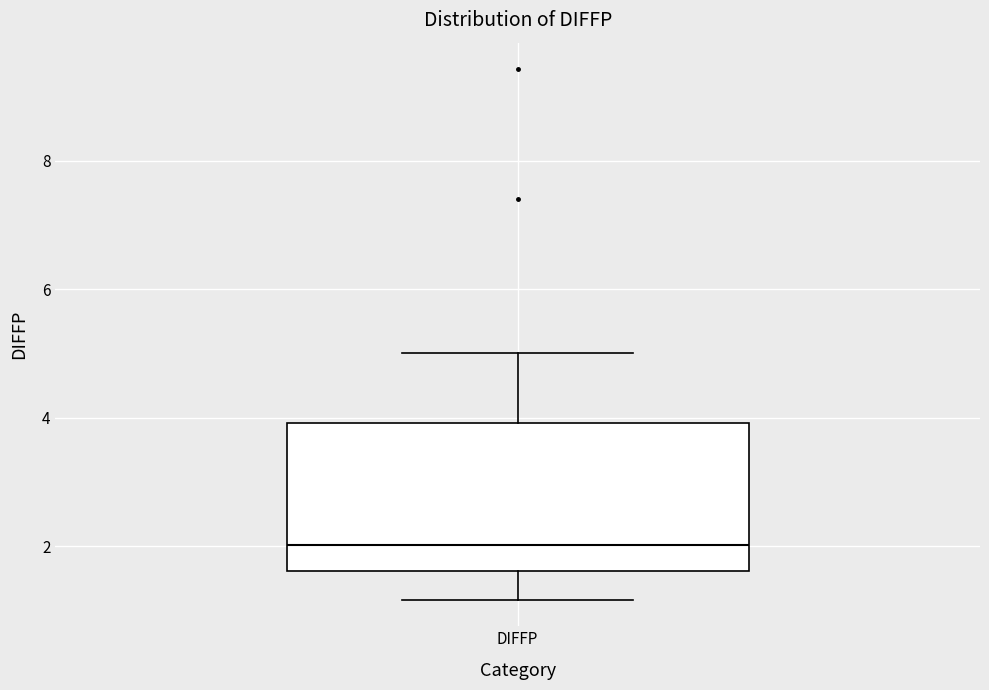

Transcribe this box plot: give where the median line is, the range the box spans, and where the two whiskers end, as read against the y-axis. The values are not printed on the chart, so give them approximately, as read against the axis.

median 2.0, box 1.6 to 4.0, whiskers 1.2 to 5.0